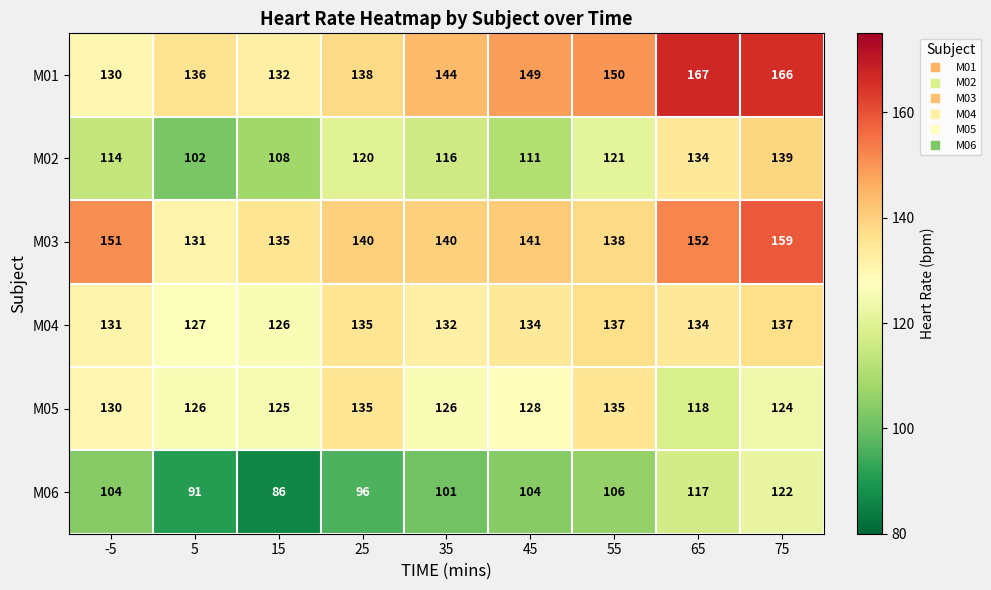

Where is M03 nearest to the value 145?

45